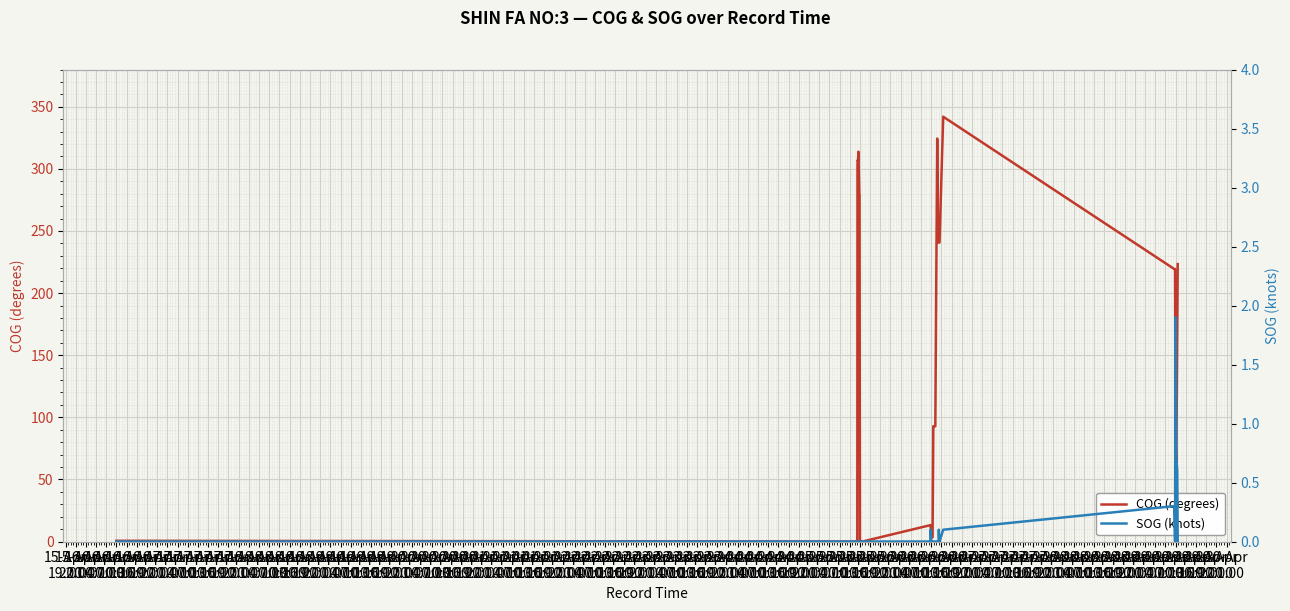

How many lines are shown in the chart?

2